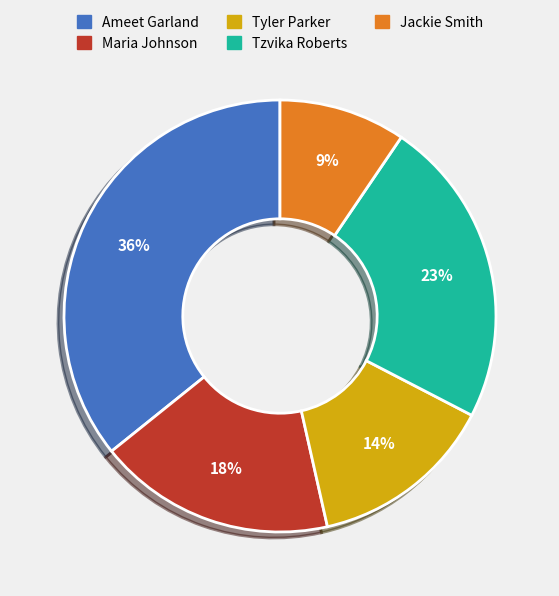

To the nearest percent, what portion does Maria Johnson represent?

18%